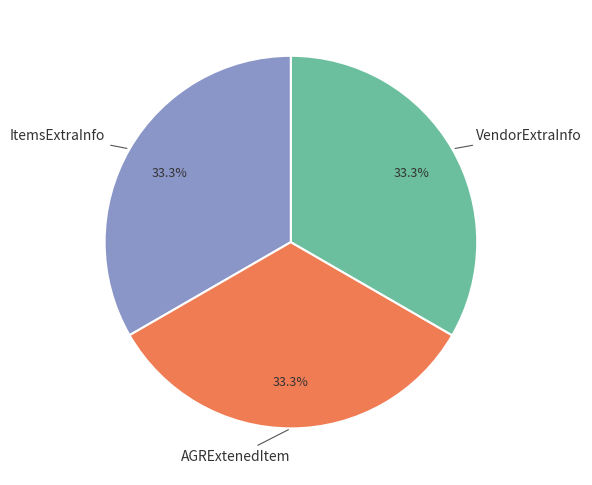

Does any single category account for the majority?

No